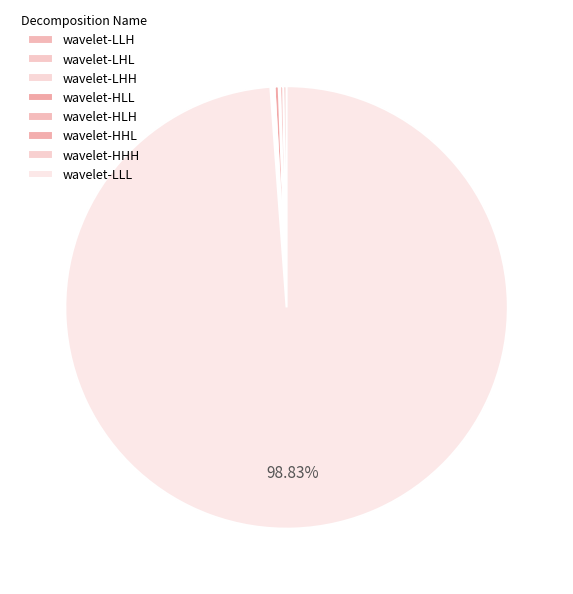

What is the largest slice in the pie chart?

wavelet-LLL